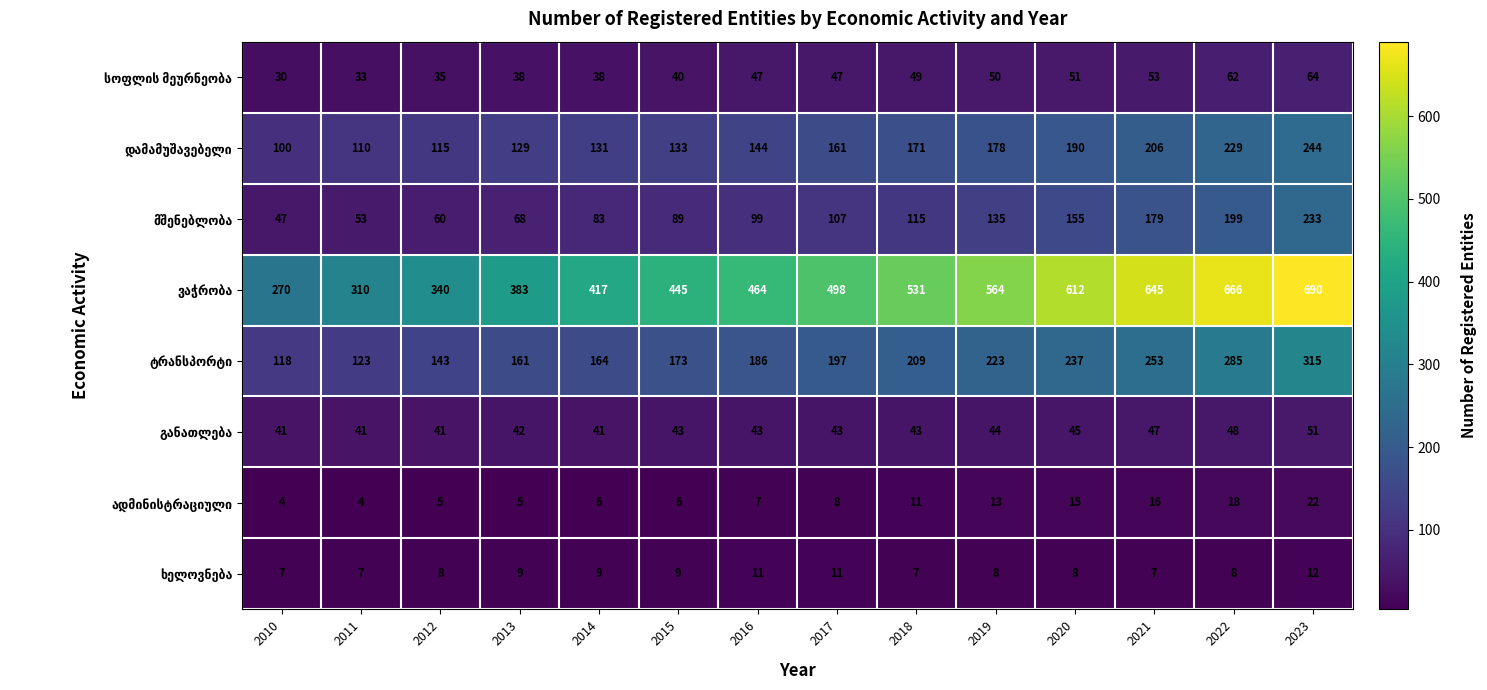

What is the total value across all series at 2012?

747